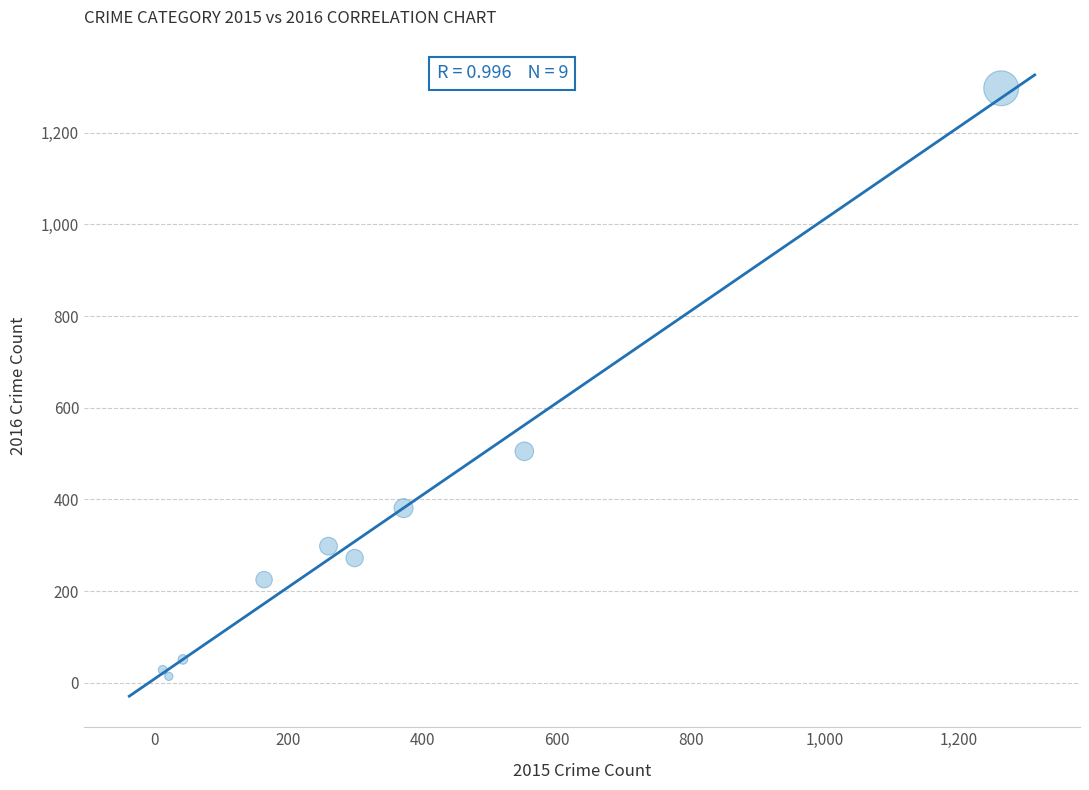

What Y value in the scatter plot is closest to 655?

505